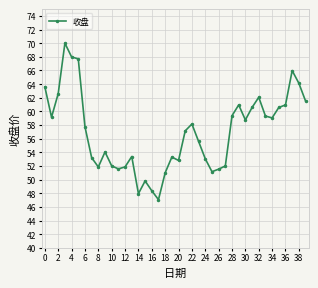

True or false: there are more than 0 points higher than both neighbors.

True